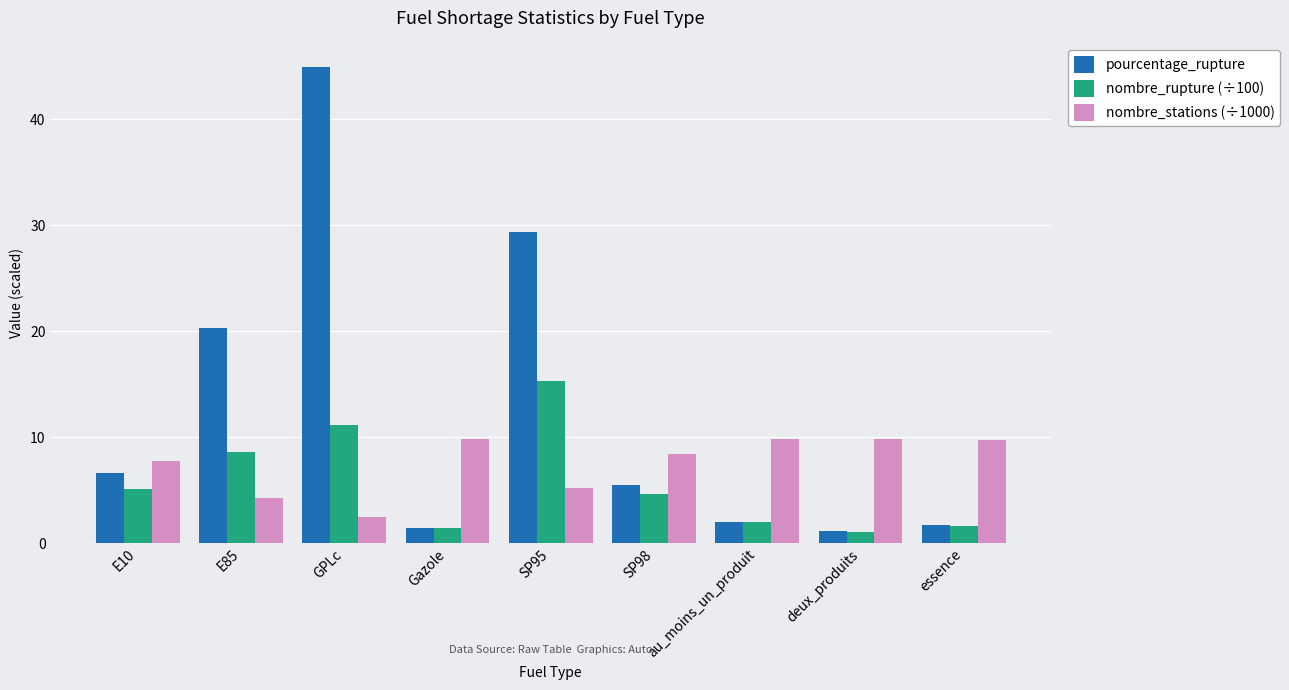

The pourcentage_rupture series shows 6.6 at E10. True or false?

True